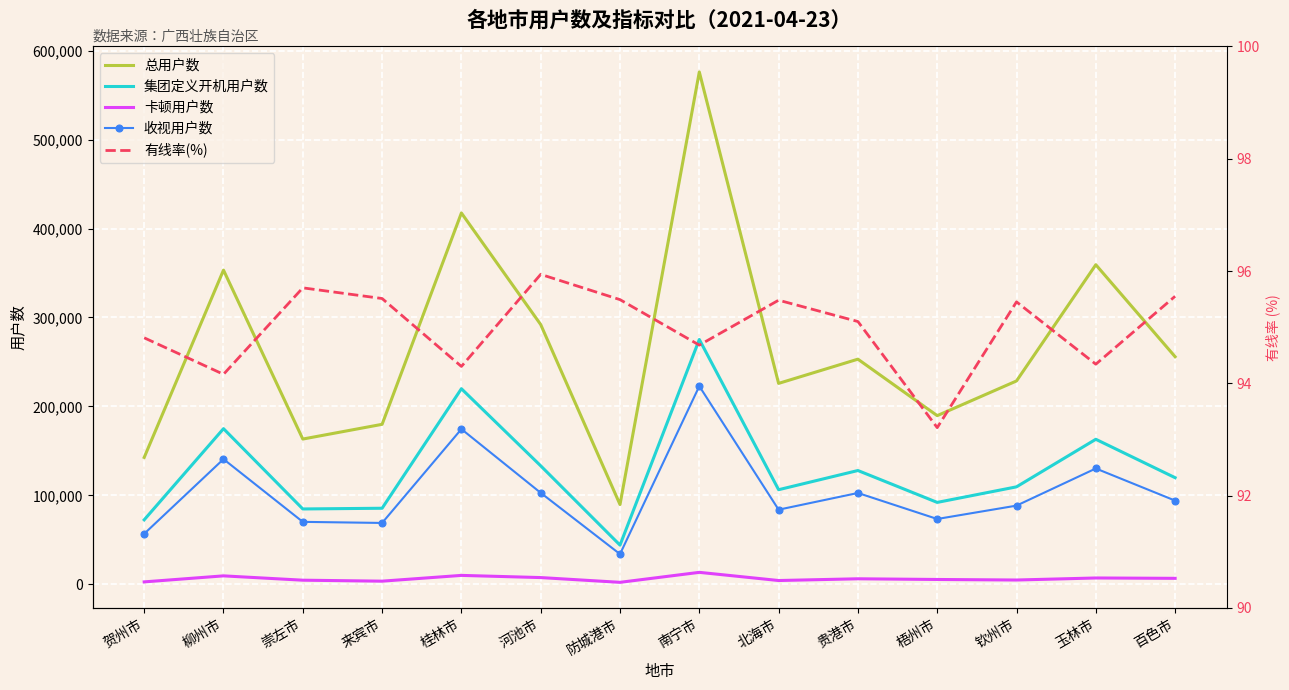

What are all the series names shown in the legend?

总用户数, 集团定义开机用户数, 卡顿用户数, 收视用户数, 有线率(%)